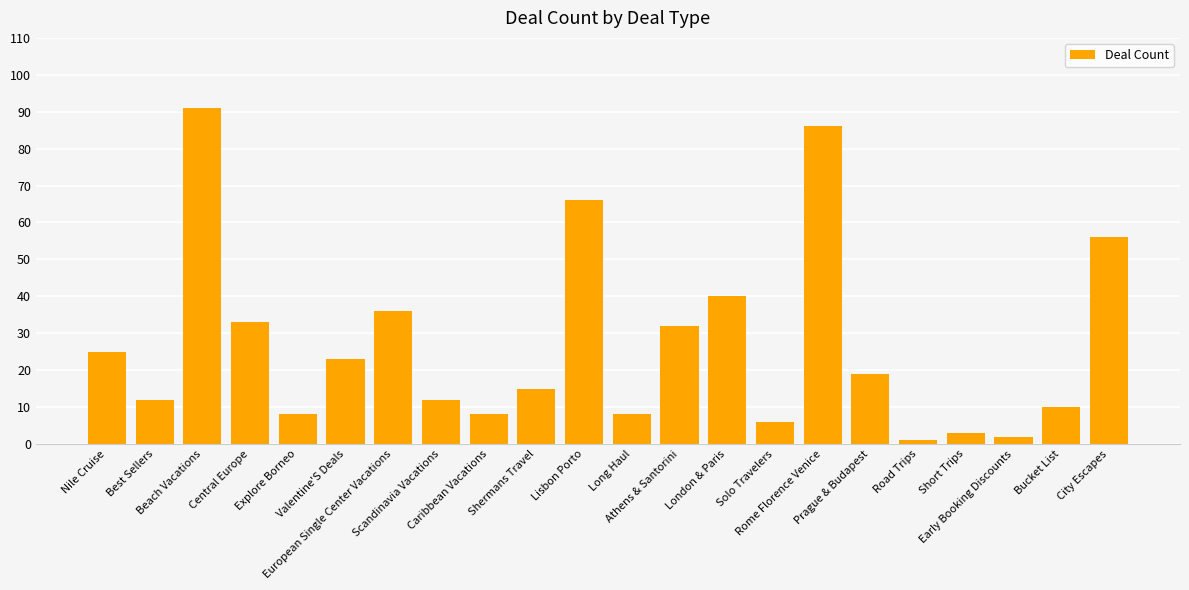

What is the average value?

27